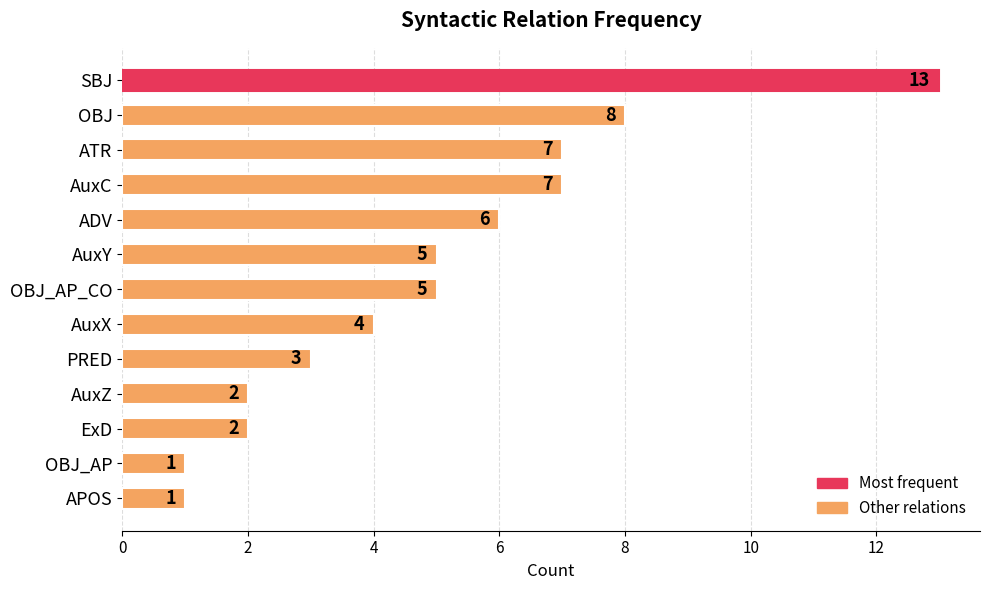

What is the greatest value displayed?

13